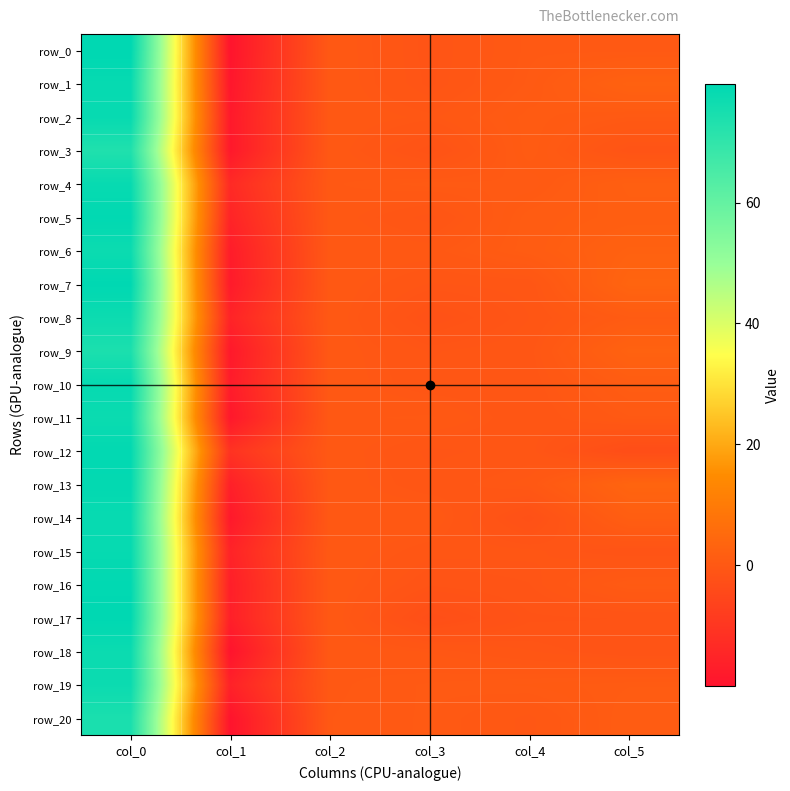

What is the sum of the row_15 values at col_5 and col_3?

-2.0